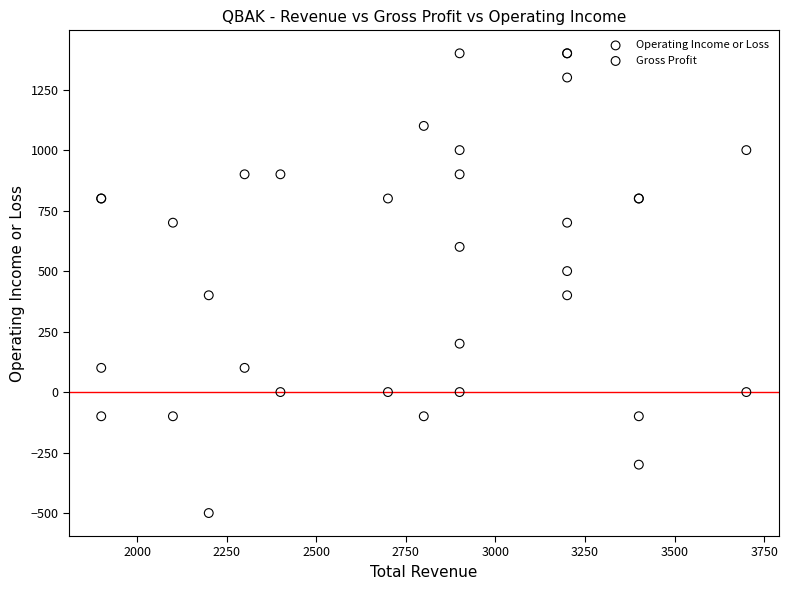

Which series has the widest spread of Y values?

Operating Income or Loss